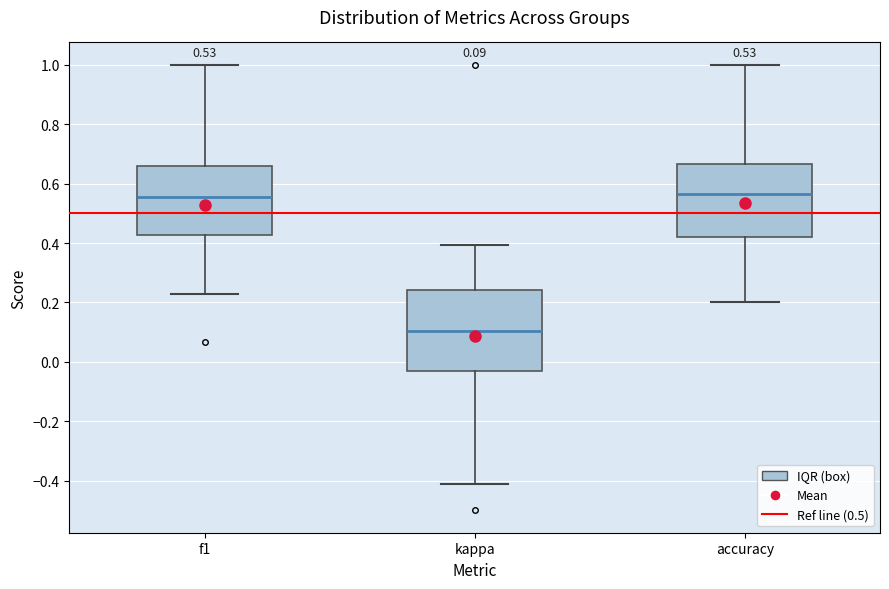

Which box is the tallest, from its lower edge to its upper edge?

kappa